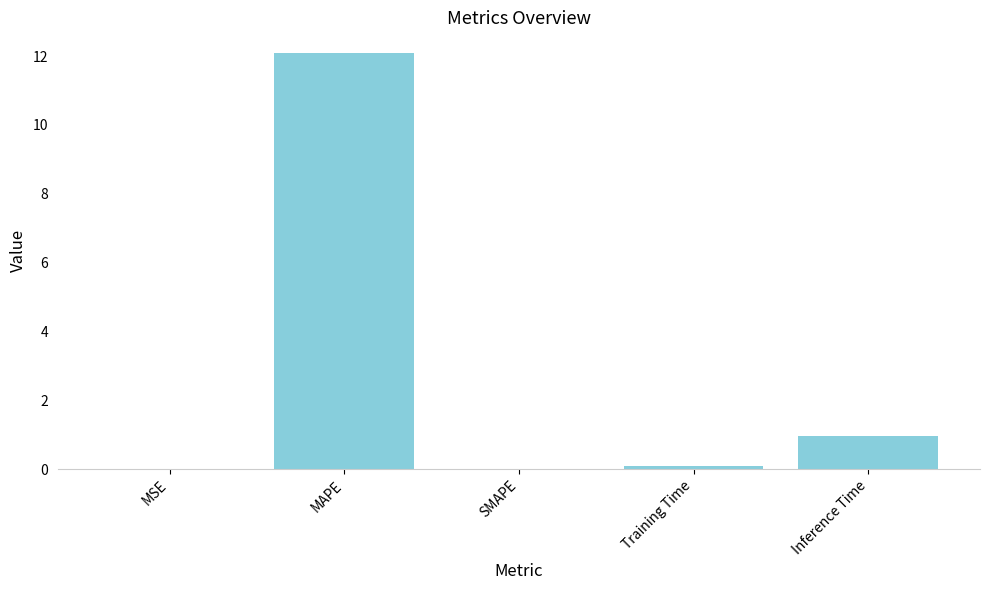

What is the maximum value shown in the chart?

12.1